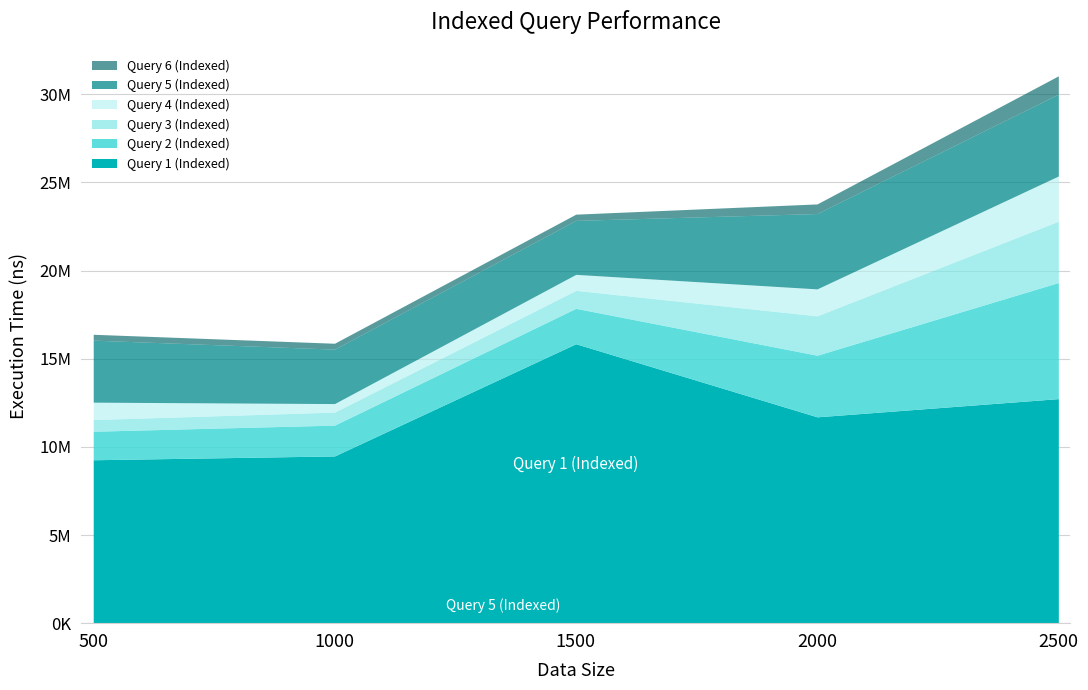

What value does the Query 5 (Indexed) series have at 2000, to the nearest 50?

4273400